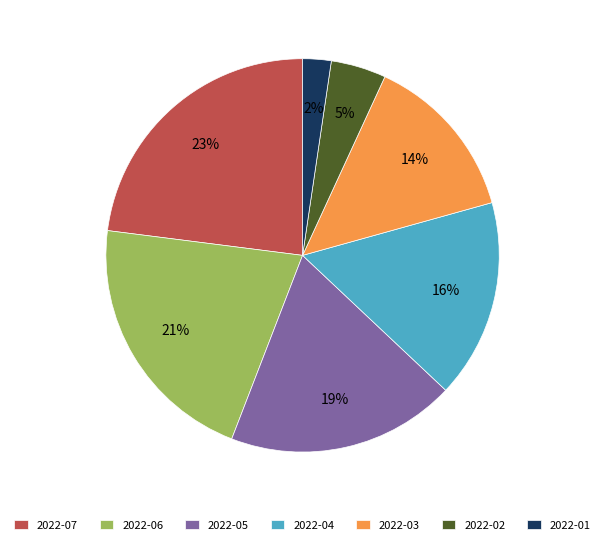

Which slice is the largest?

2022-07